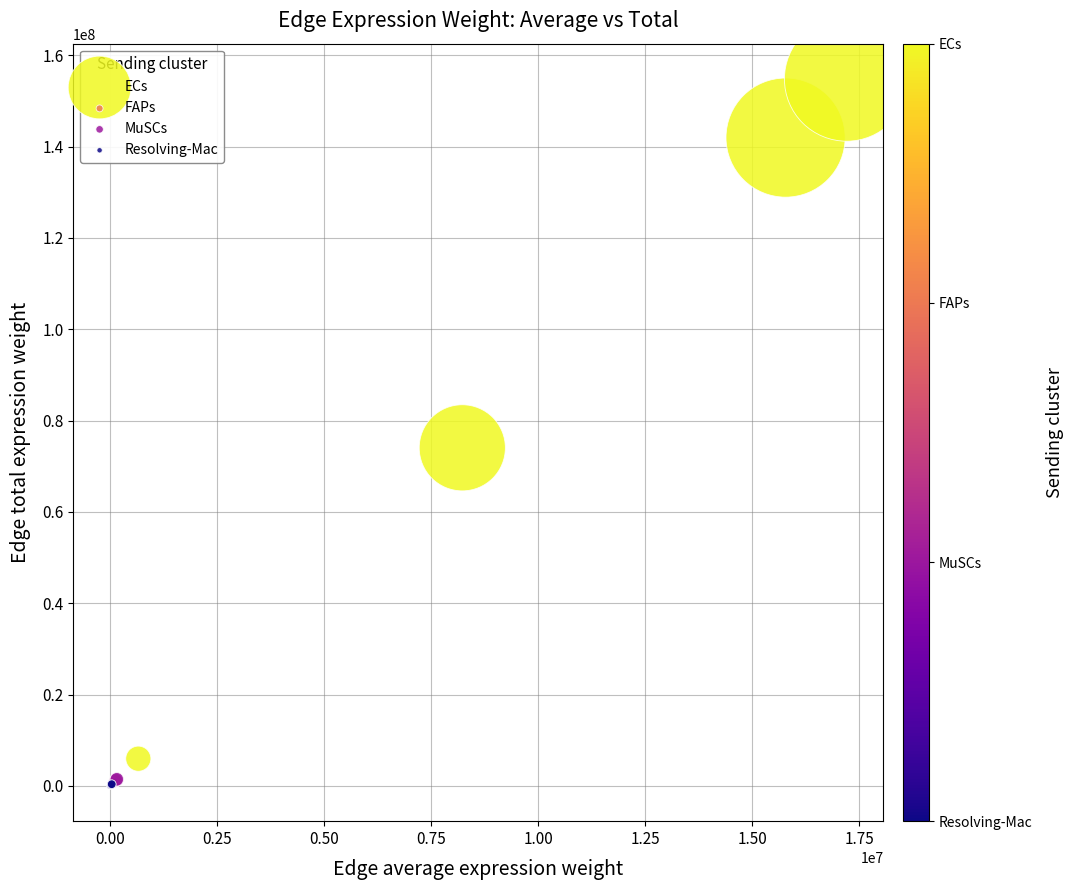

Which series reaches the maximum Y coordinate?

ECs